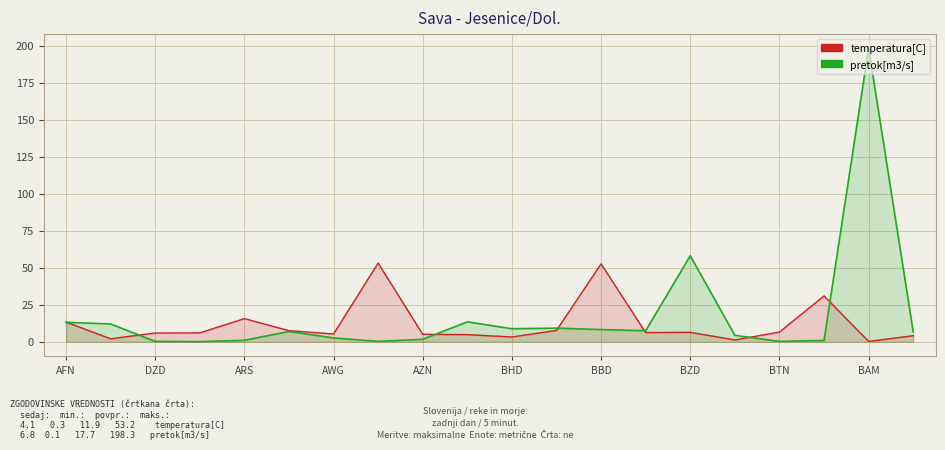

What is the minimum value shown in the chart?

0.1